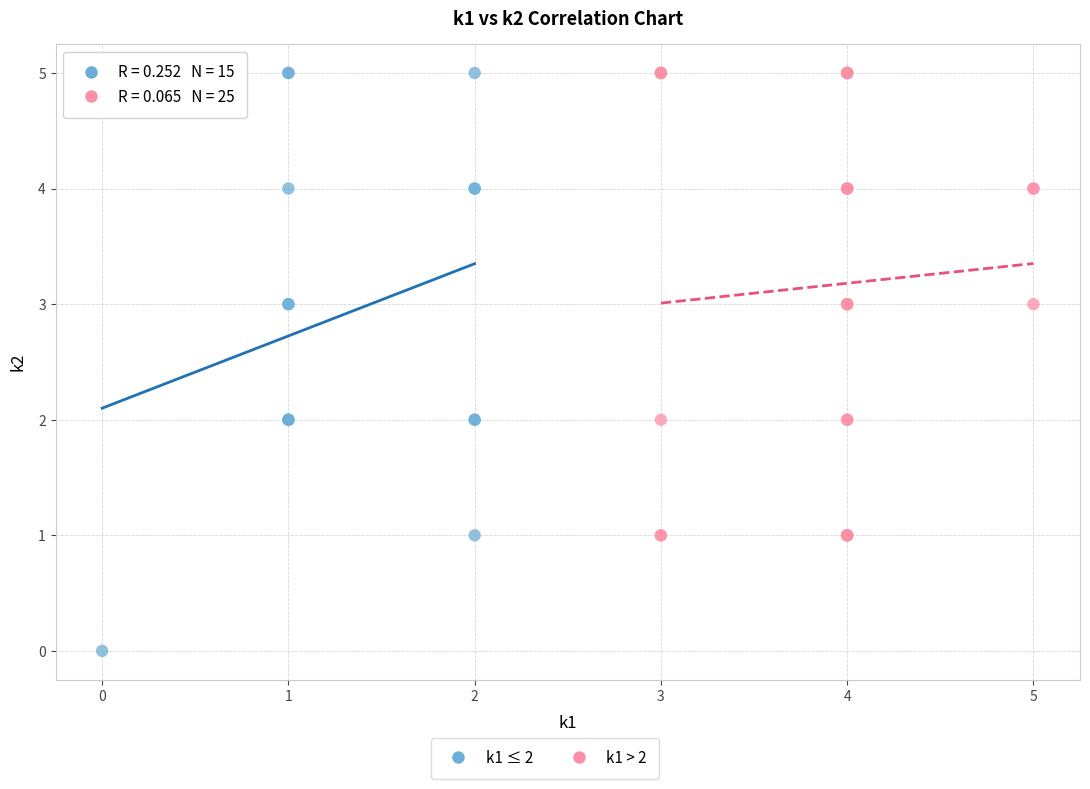

Which series has the widest spread of Y values?

k1 ≤ 2